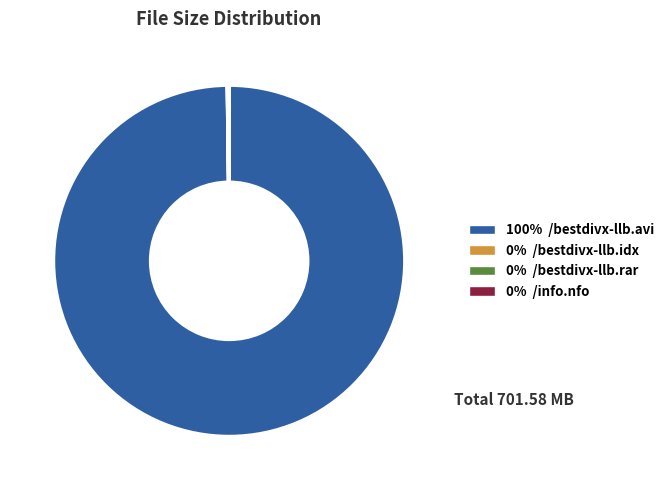

Does any single category account for the majority?

Yes